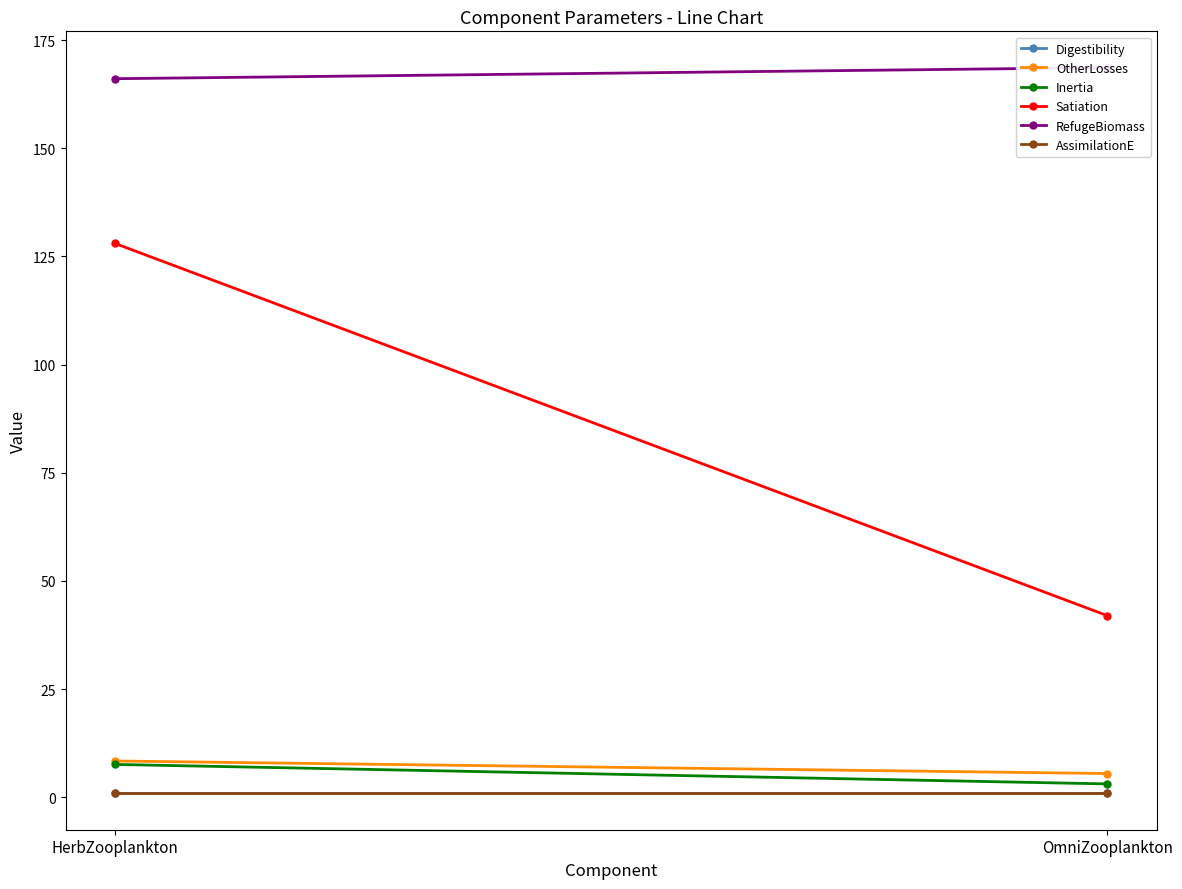

What is the total value across all series at OmniZooplankton?

221.1